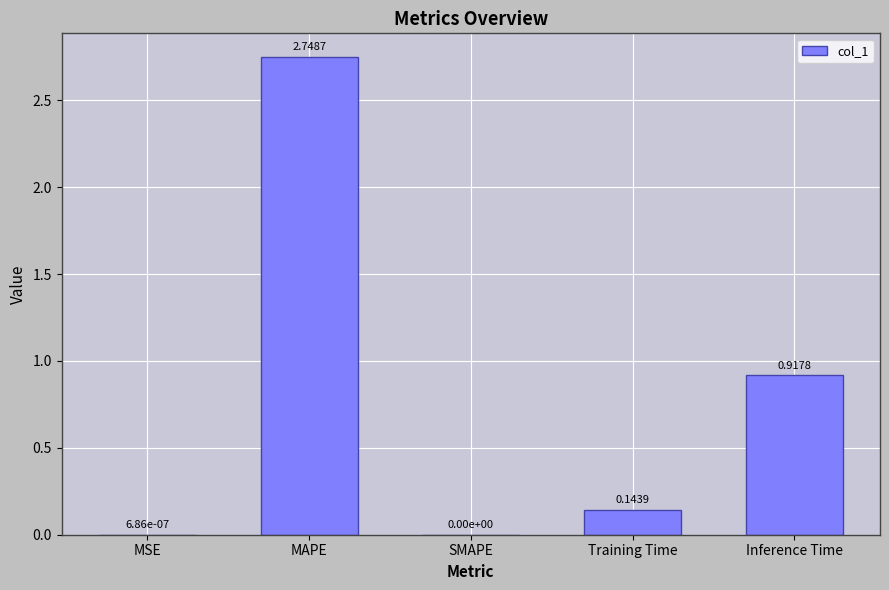

Which label corresponds to the largest value in the chart?

MAPE